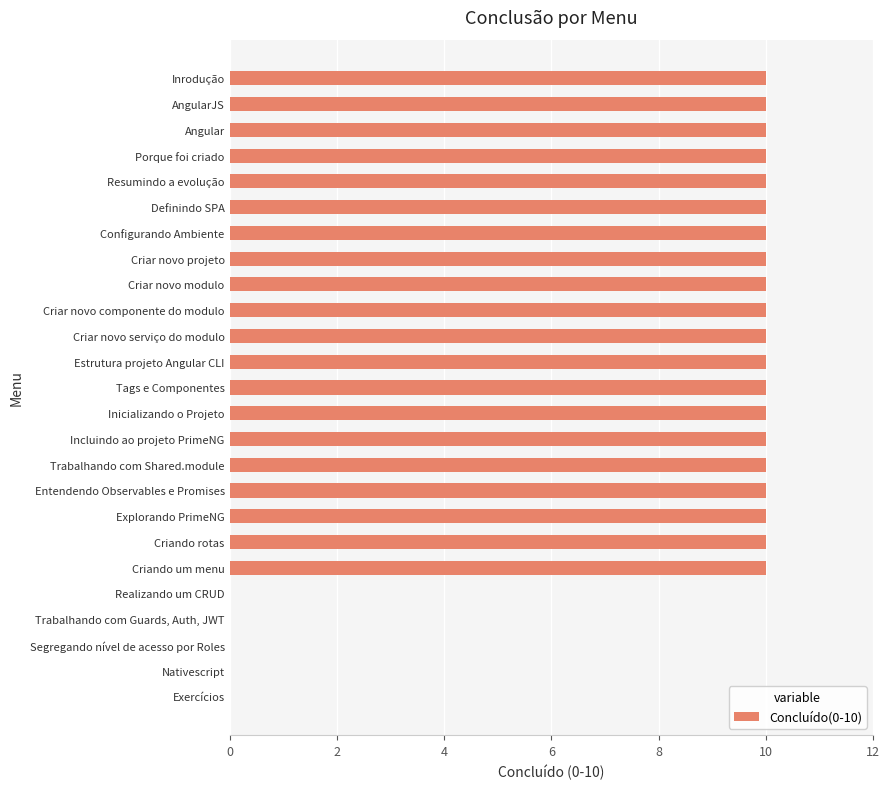

What is the greatest value displayed?

10